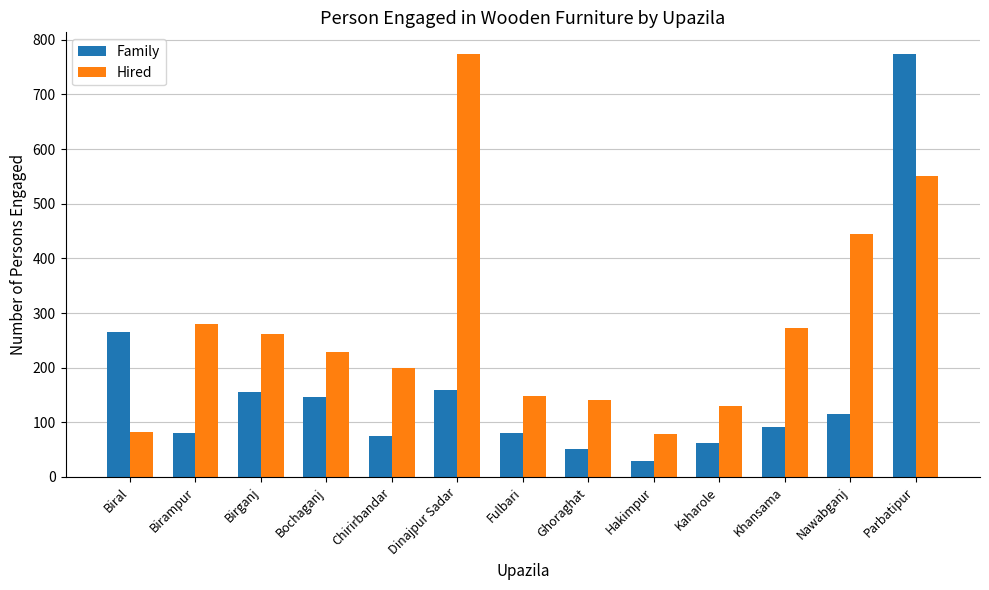

Is it true that Family equals 51 at Ghoraghat?

True